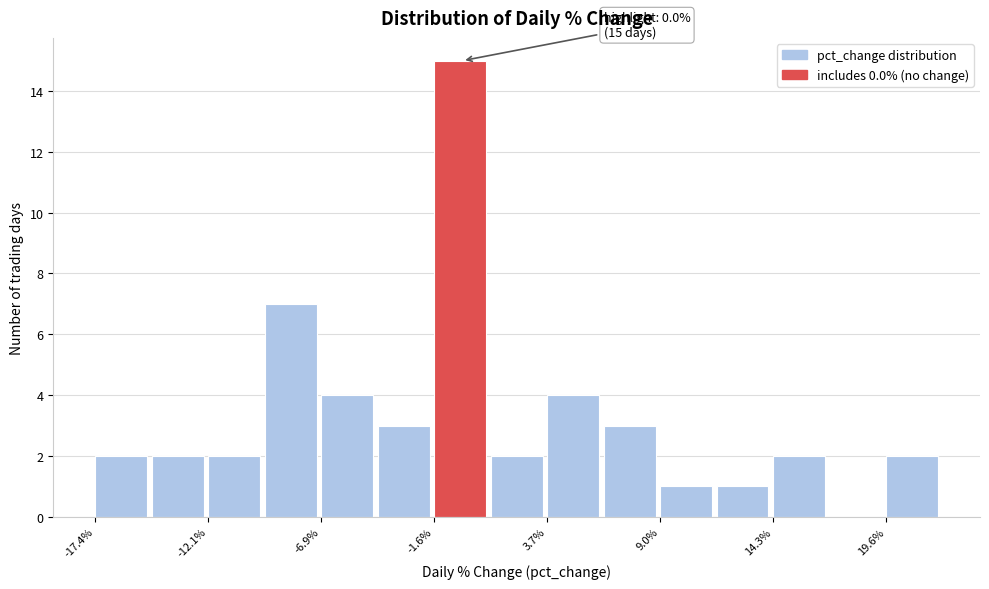

Around what value on the x-axis is the tallest bar? Give the approximate position of its centre, as read against the axis.

0